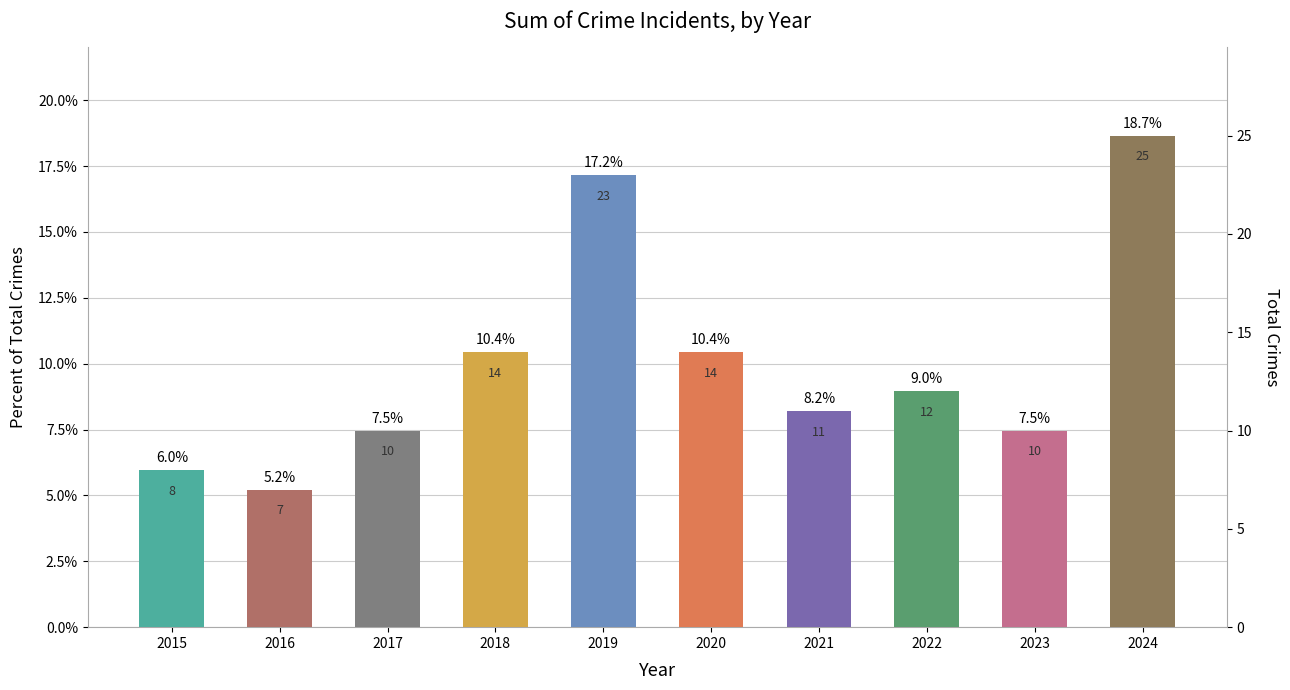

Is it true that the value at 2023 is 0.0?

False